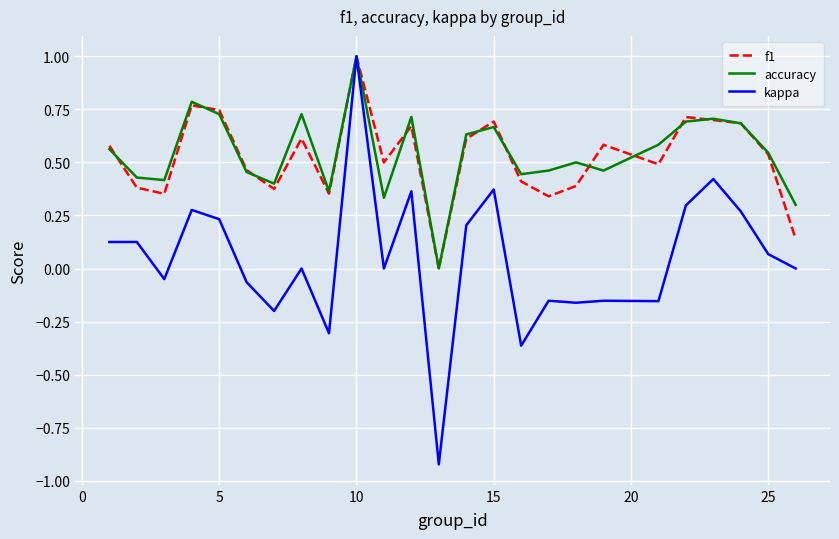

What is the greatest value displayed?

1.0